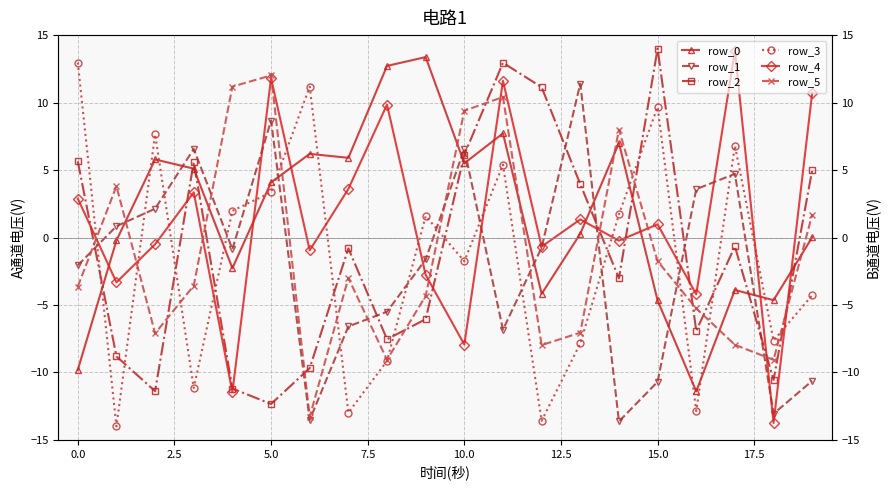

What is the value of the row_3 point at the 18th from the left?

6.8